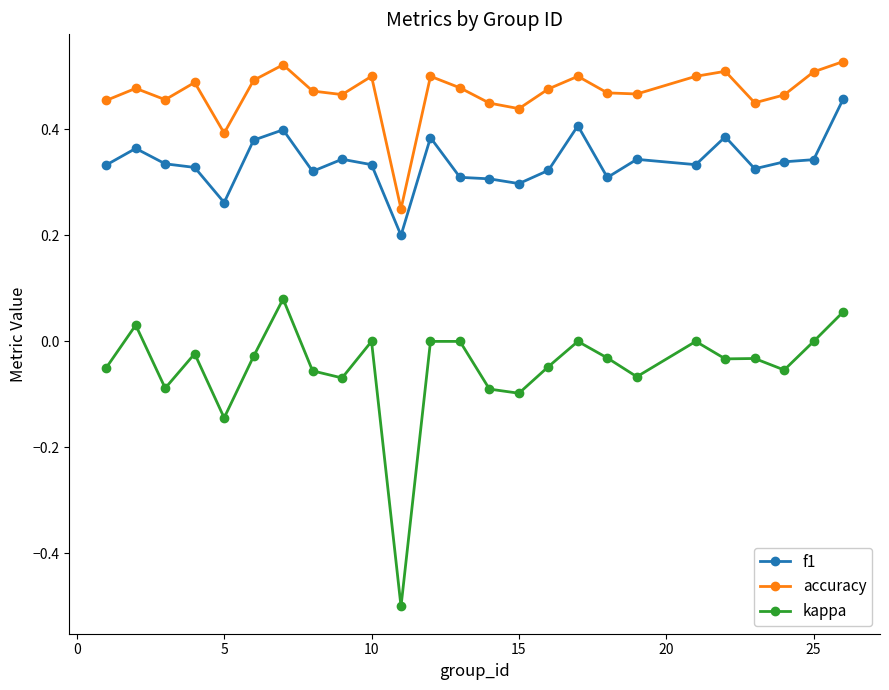

What are all the series names shown in the legend?

f1, accuracy, kappa